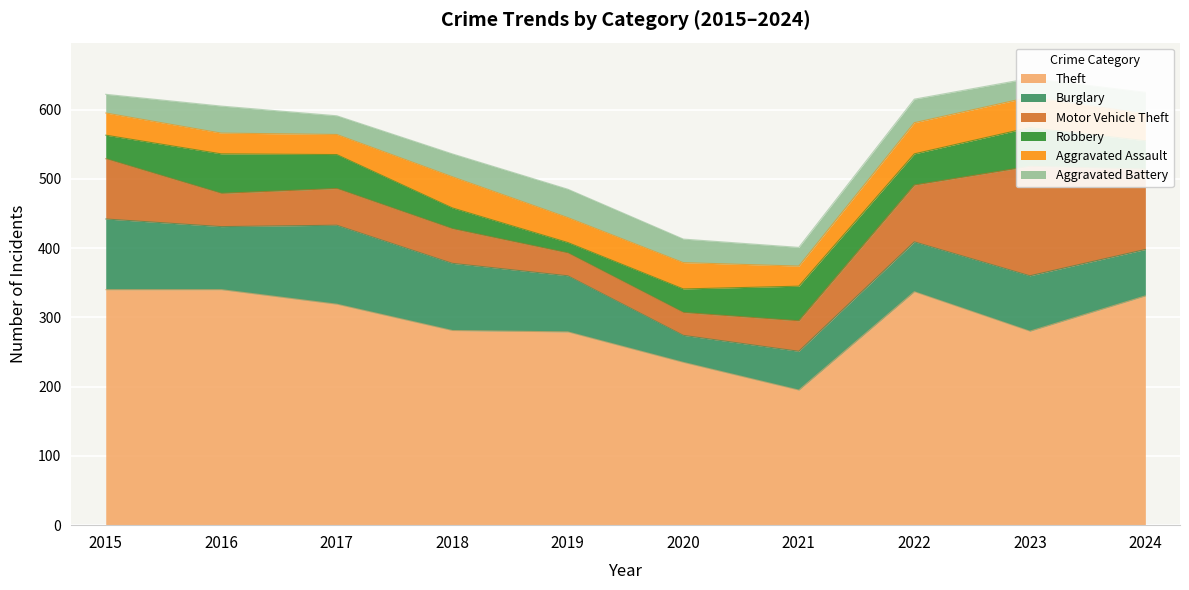

What is the average value of the Aggravated Battery series?

32